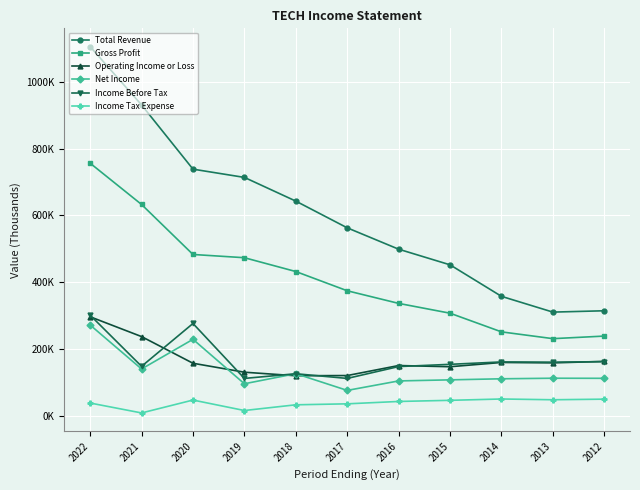

The value of Operating Income or Loss at 2014 is 159800. True or false?

True